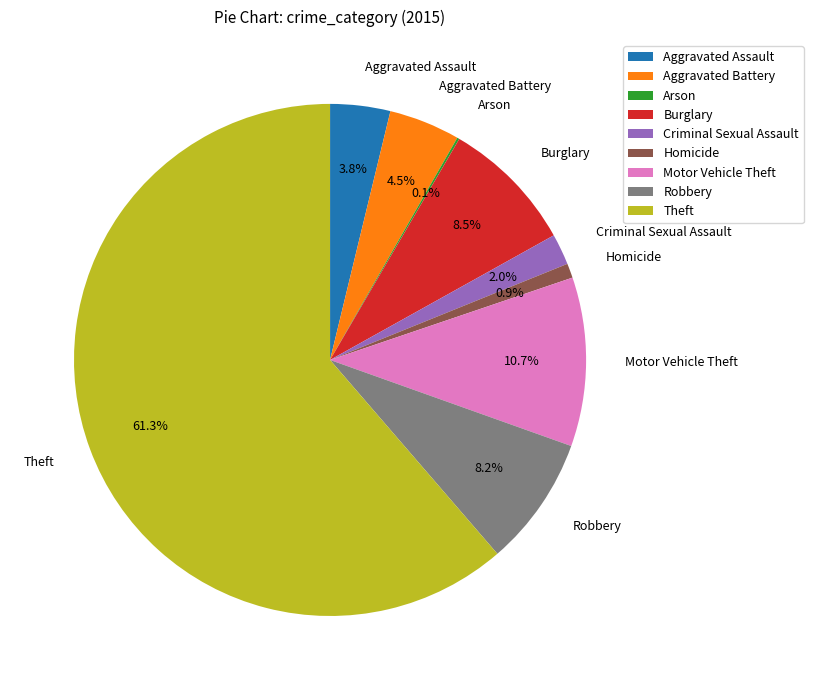

To the nearest percent, what is the combined percentage of Aggravated Assault and Criminal Sexual Assault?

6%